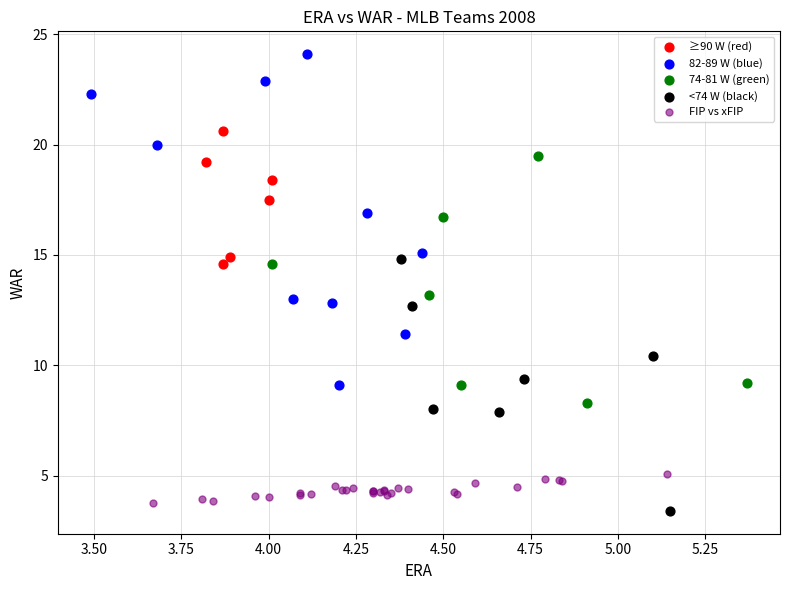

Which series has the widest spread of Y values?

82-89 W (blue)